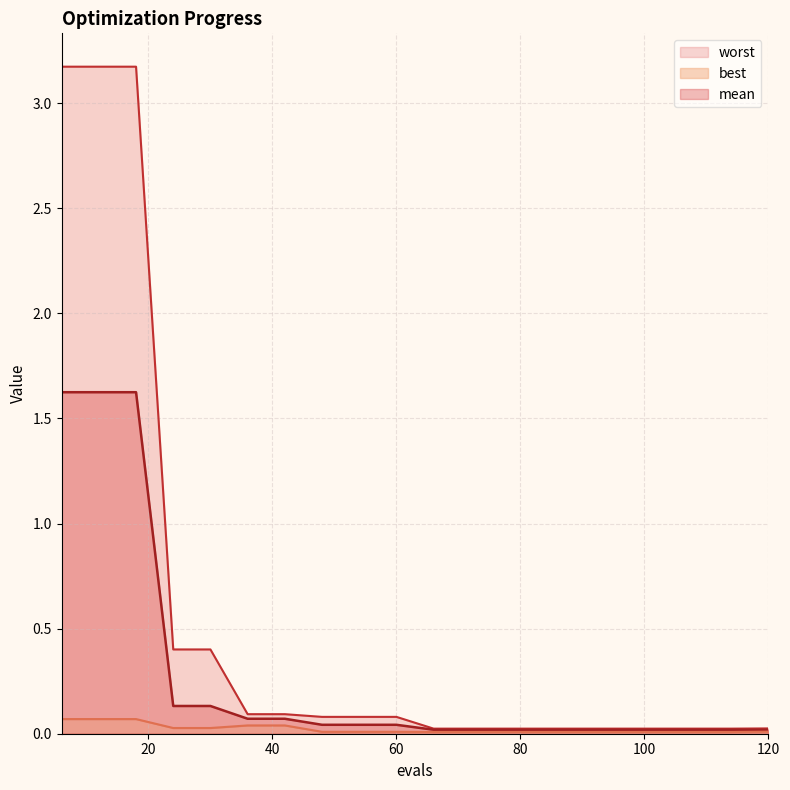

True or false: best and mean cross at least once.

False